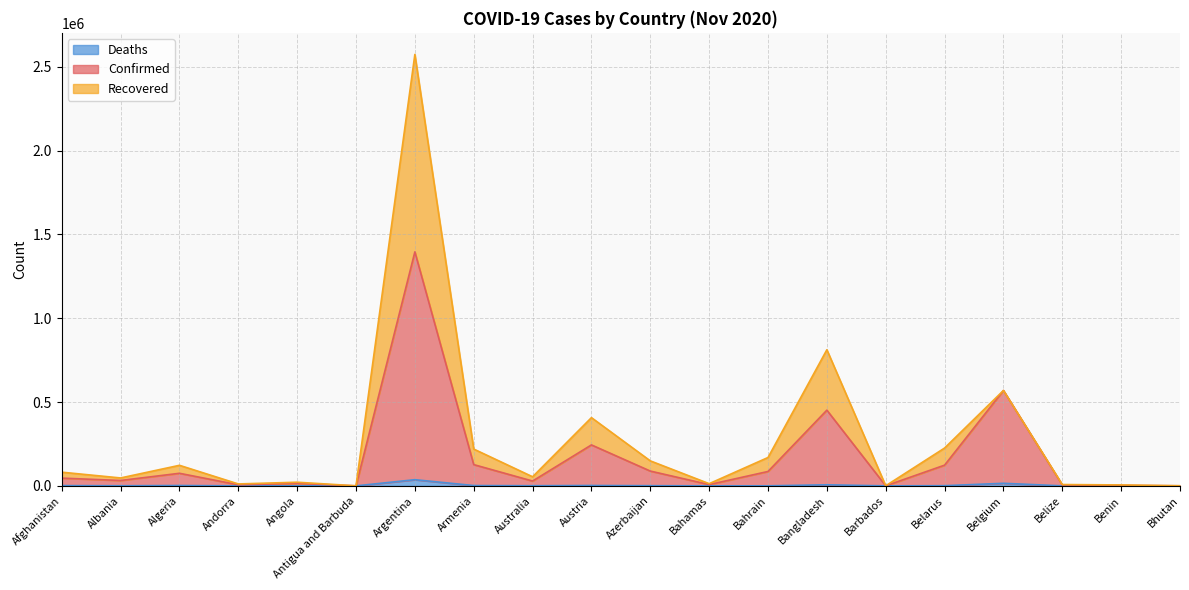

Count the number of categories in the chart.

20